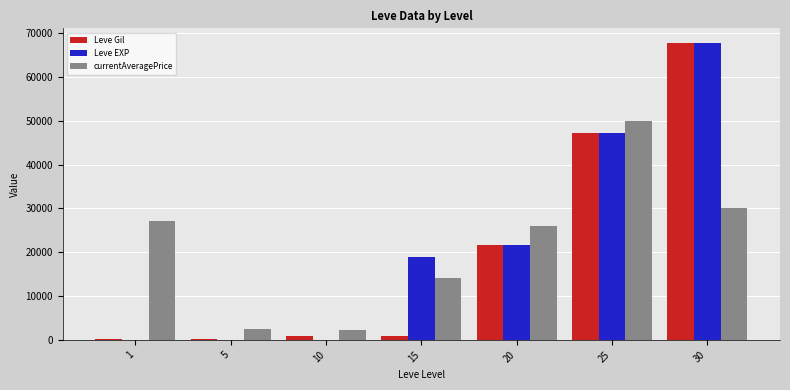

True or false: currentAveragePrice has a value of 2342 at 10.

True